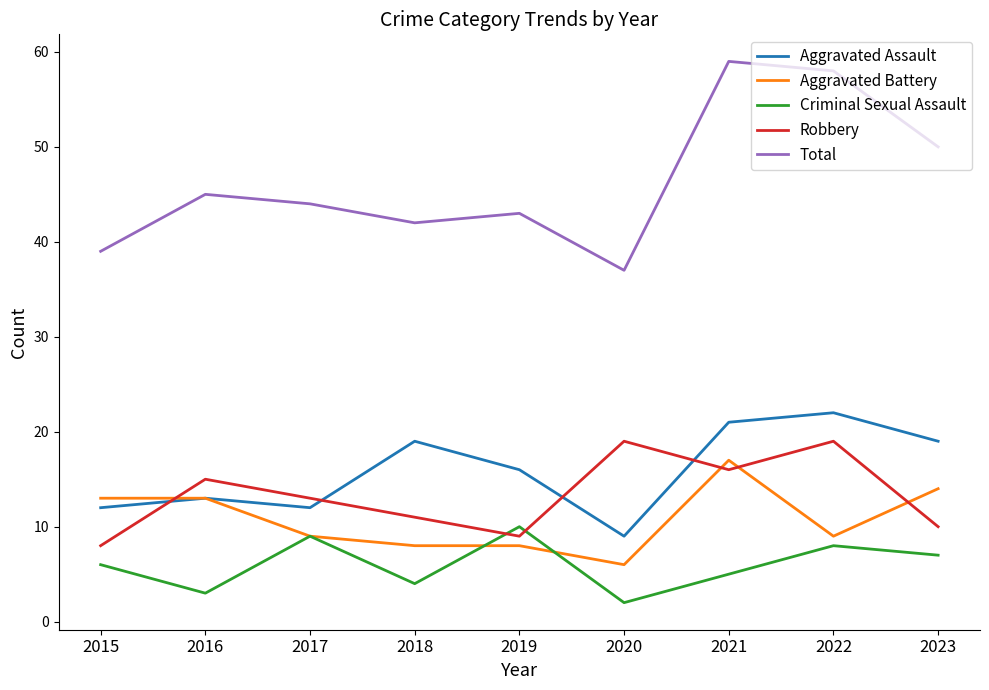

The Criminal Sexual Assault series shows 4 at 2015. True or false?

False